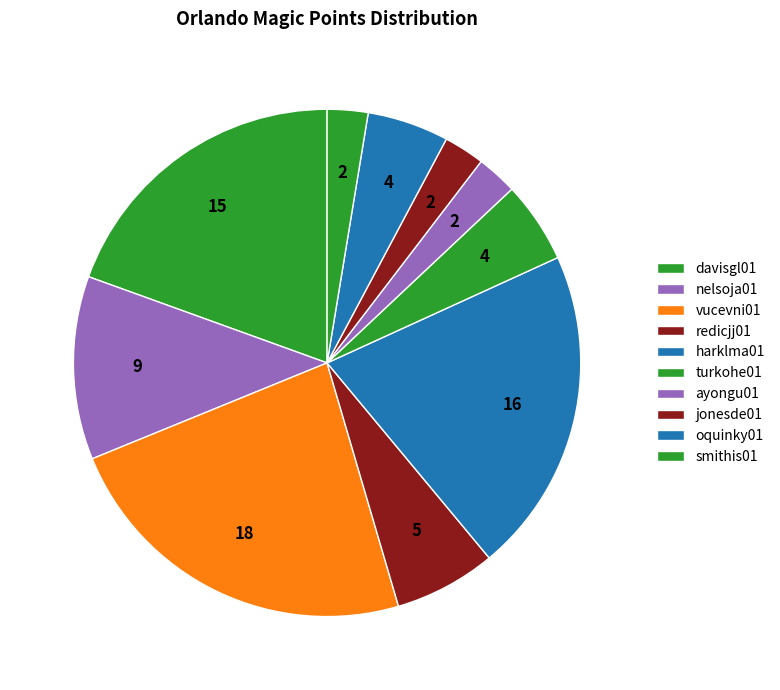

To the nearest percent, what percentage of the pie is davisgl01?

19%